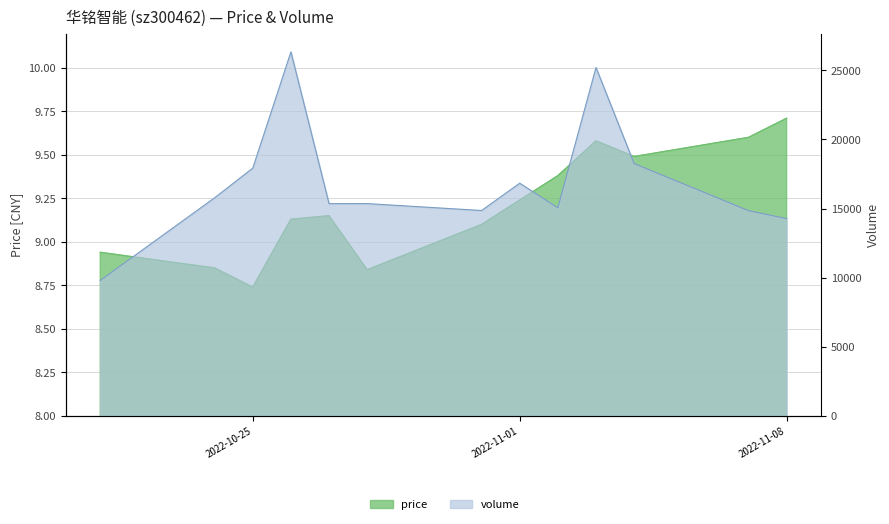

What position from the left is 2022-11-04?

11